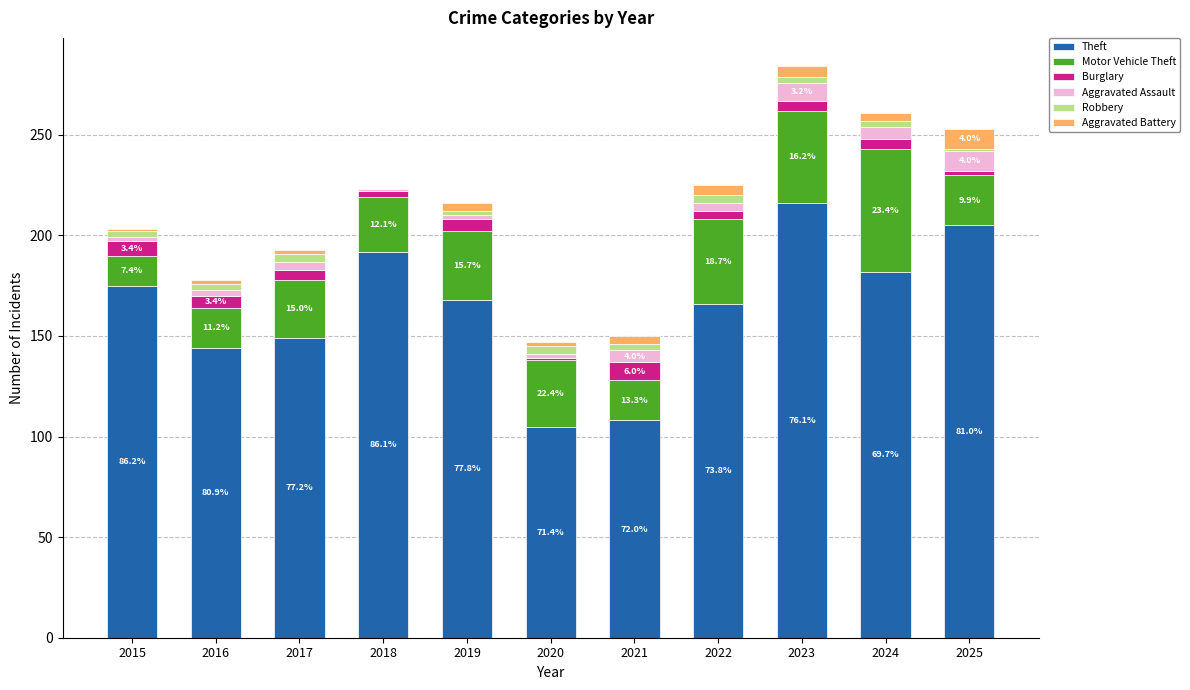

What is the sum of all Theft values?

1810